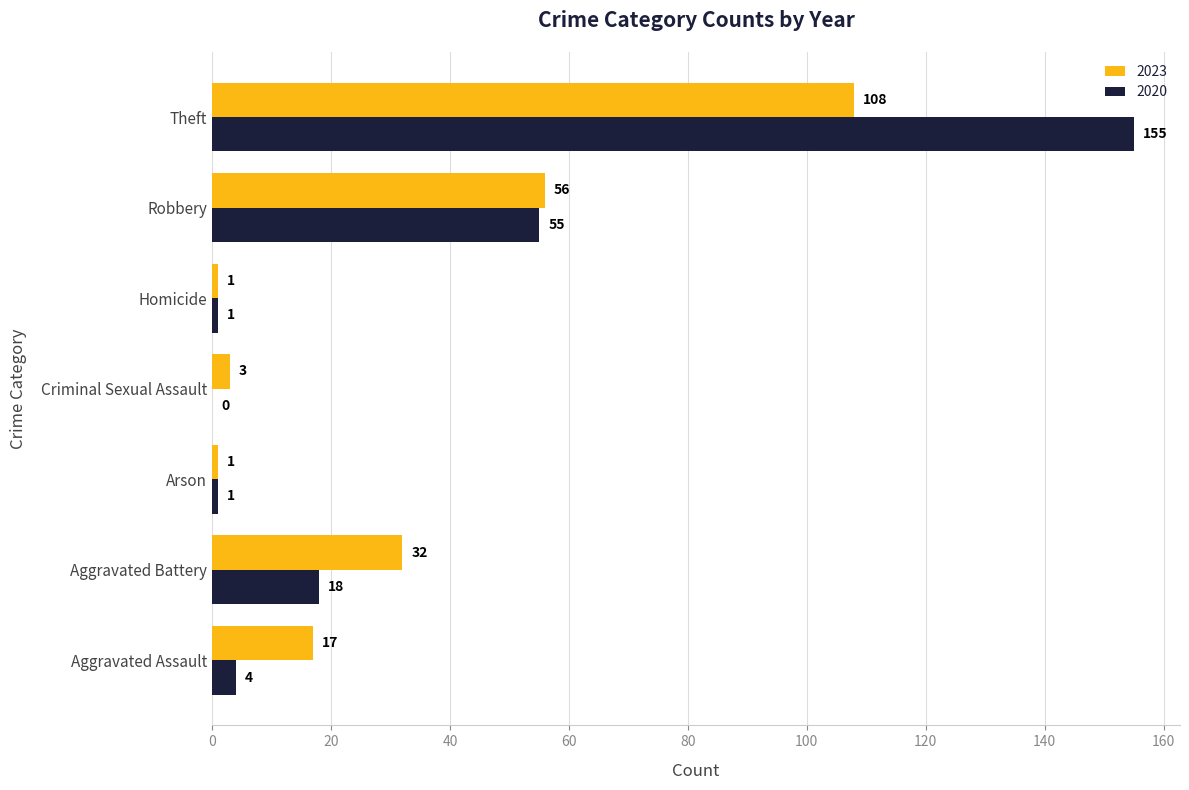

Is the value of 2020 at Aggravated Battery greater than the value of 2023 at Aggravated Assault?

Yes